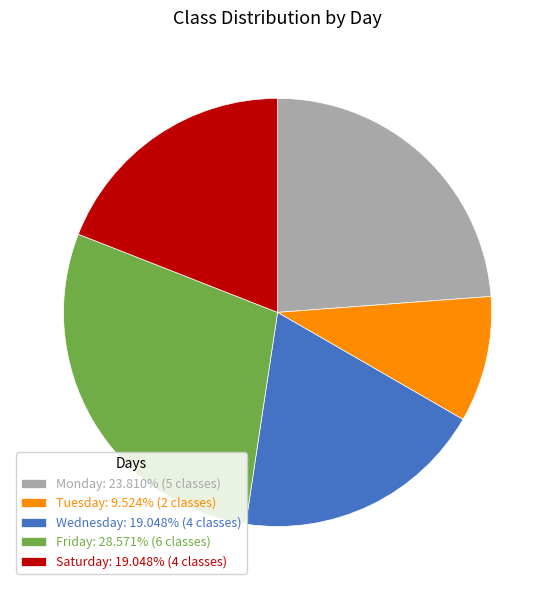

Does Tuesday account for over 50% of the chart?

No